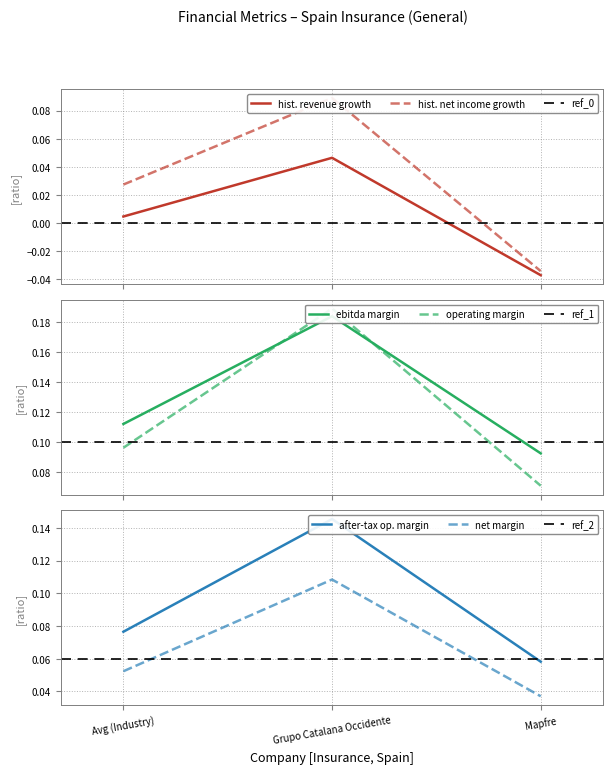

Rank the series by their maximum value, from highest to lowest.

operating_margin, ebitda_margin, after_tax_operating_margin, net_margin, historical_growth_net_income_last_5_years, historical_growth_revenue_last_5_years